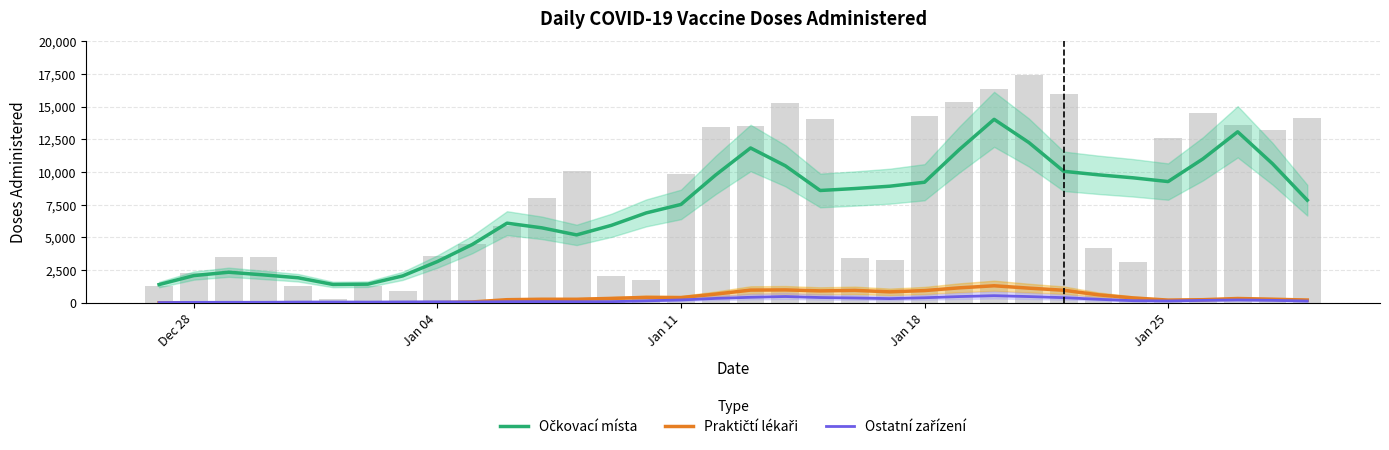

At which label does Ostatní zařízení first exceed 159?

Jan 11